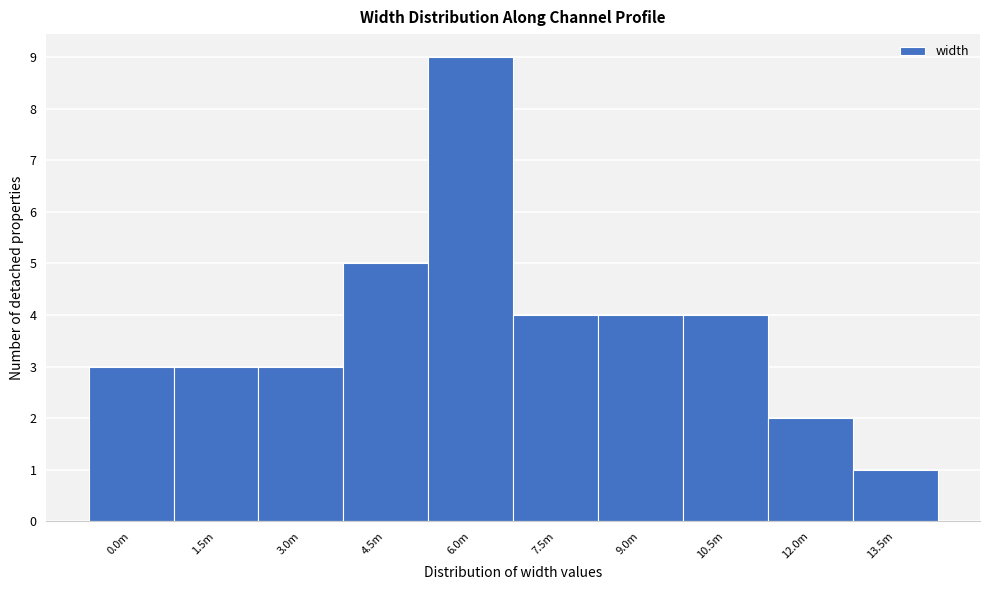

Reading left to right, what are all the values shown in this chart?

3	3	3	5	9	4	4	4	2	1